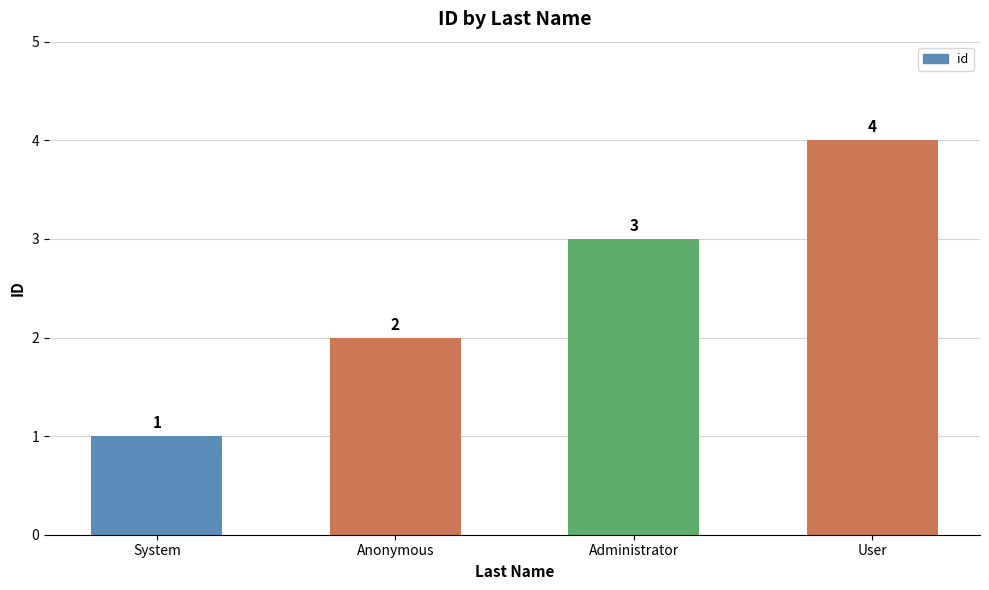

What position from the right is Anonymous?

3